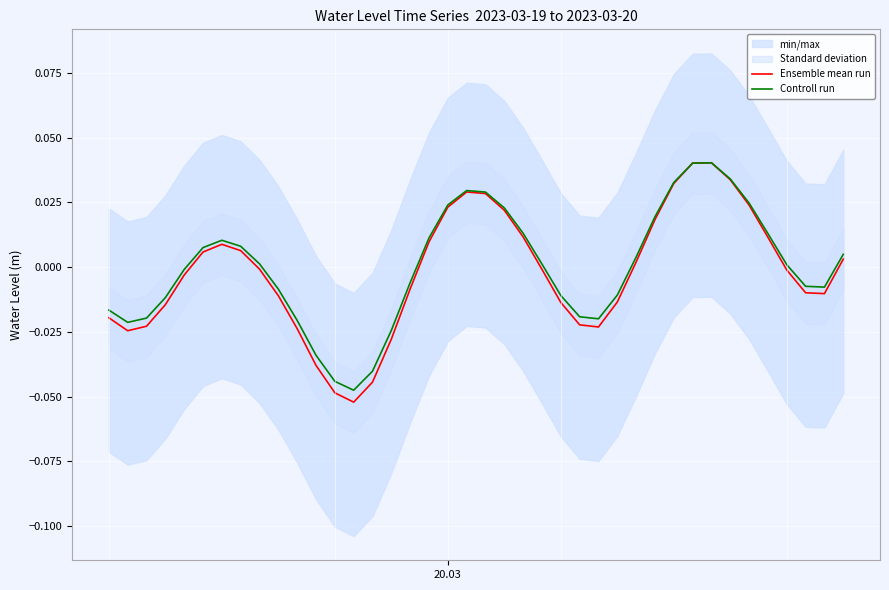

At how many categories does at least one series exceed 0?

21